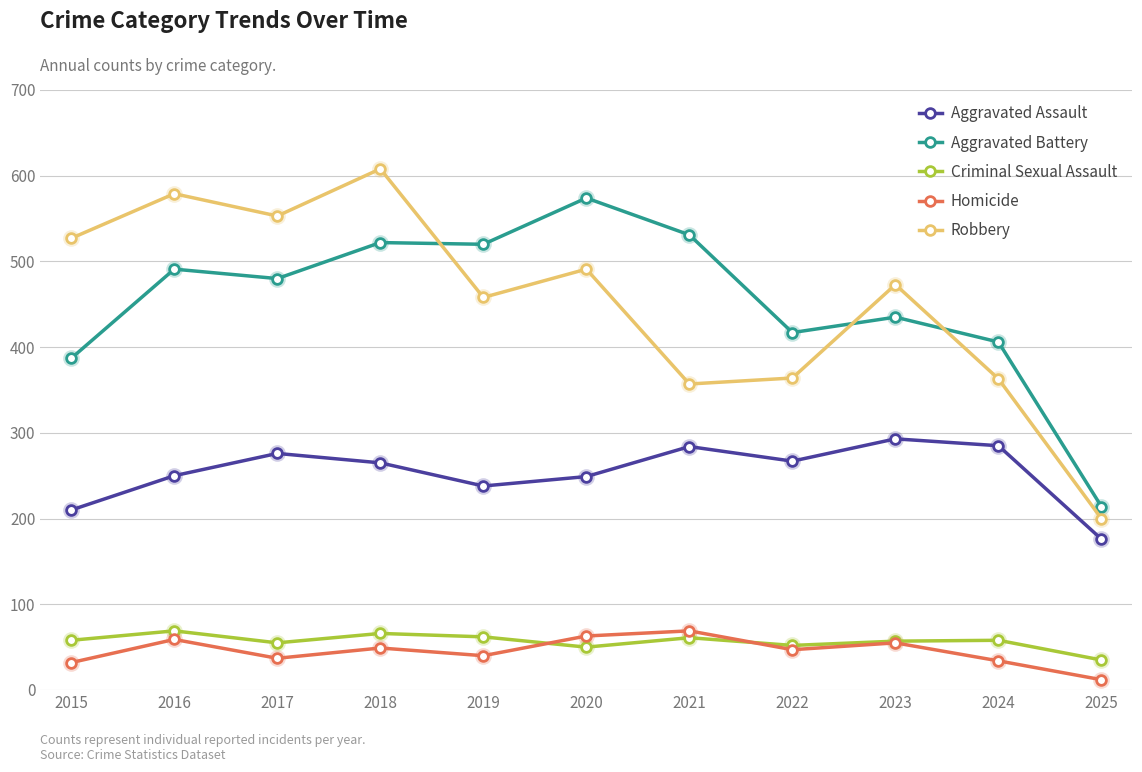

The Aggravated Assault series shows 269 at 2025. True or false?

False